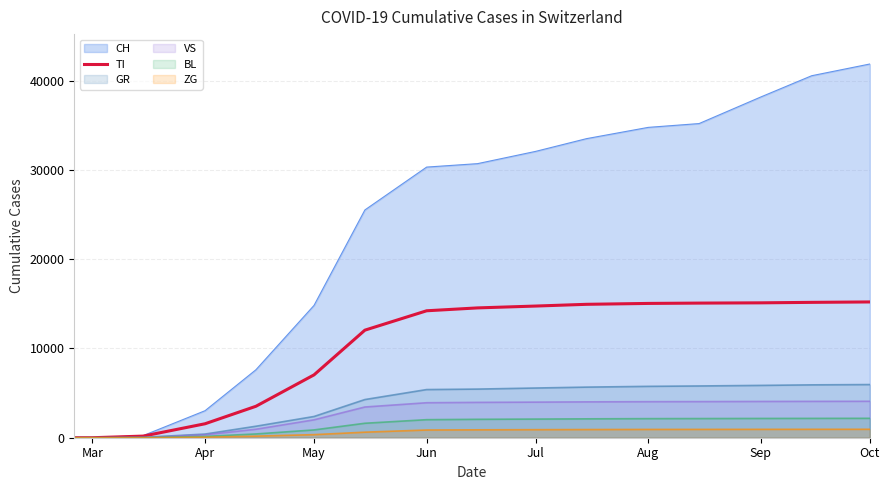

What is the maximum value for GR?

5958